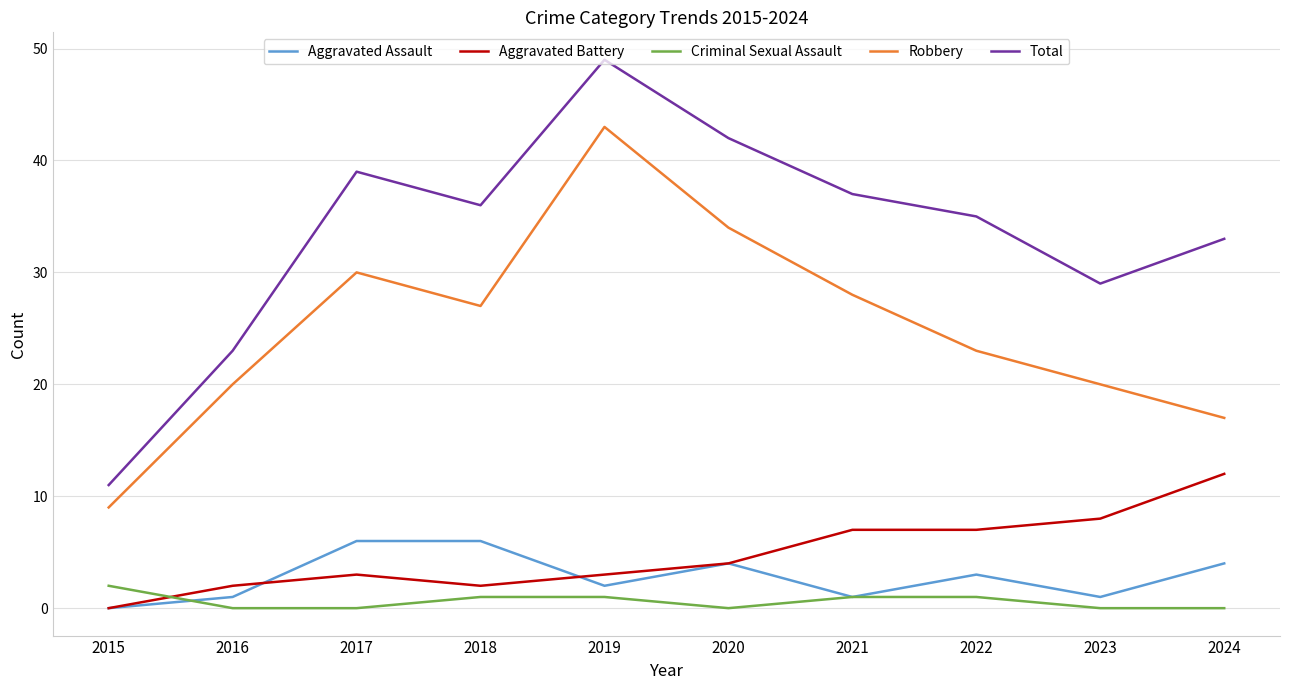

True or false: Aggravated Battery has a value of 1 at 2017.

False